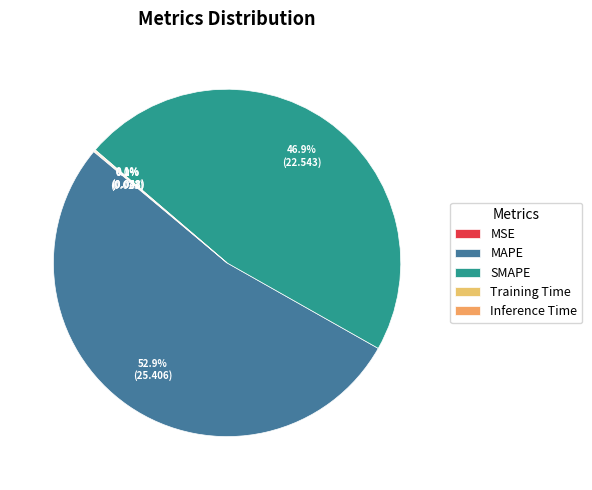

Which slice is the largest?

MAPE